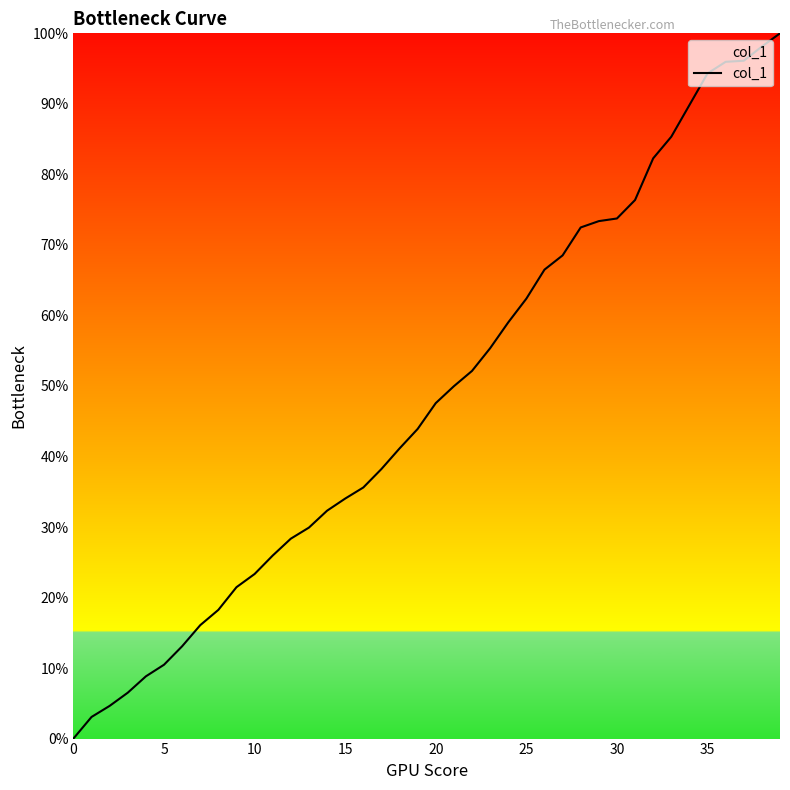

What is the maximum value shown in the chart?

100.0